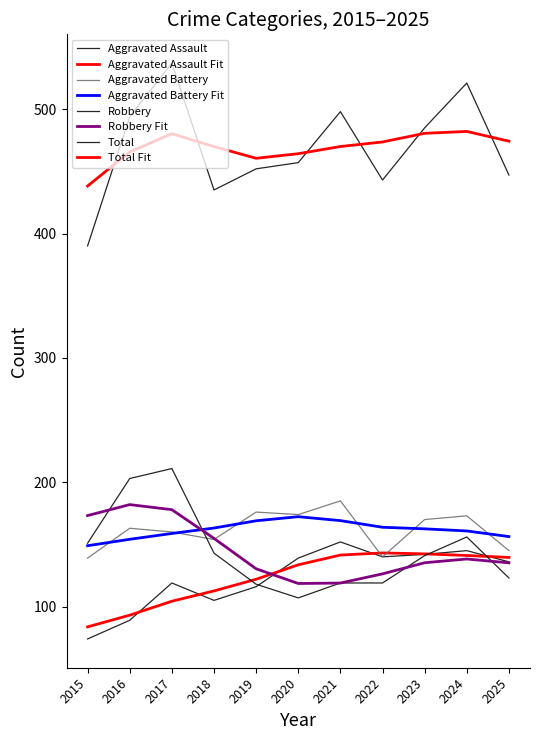

What is the difference between the maximum and minimum values in the Total series?

147